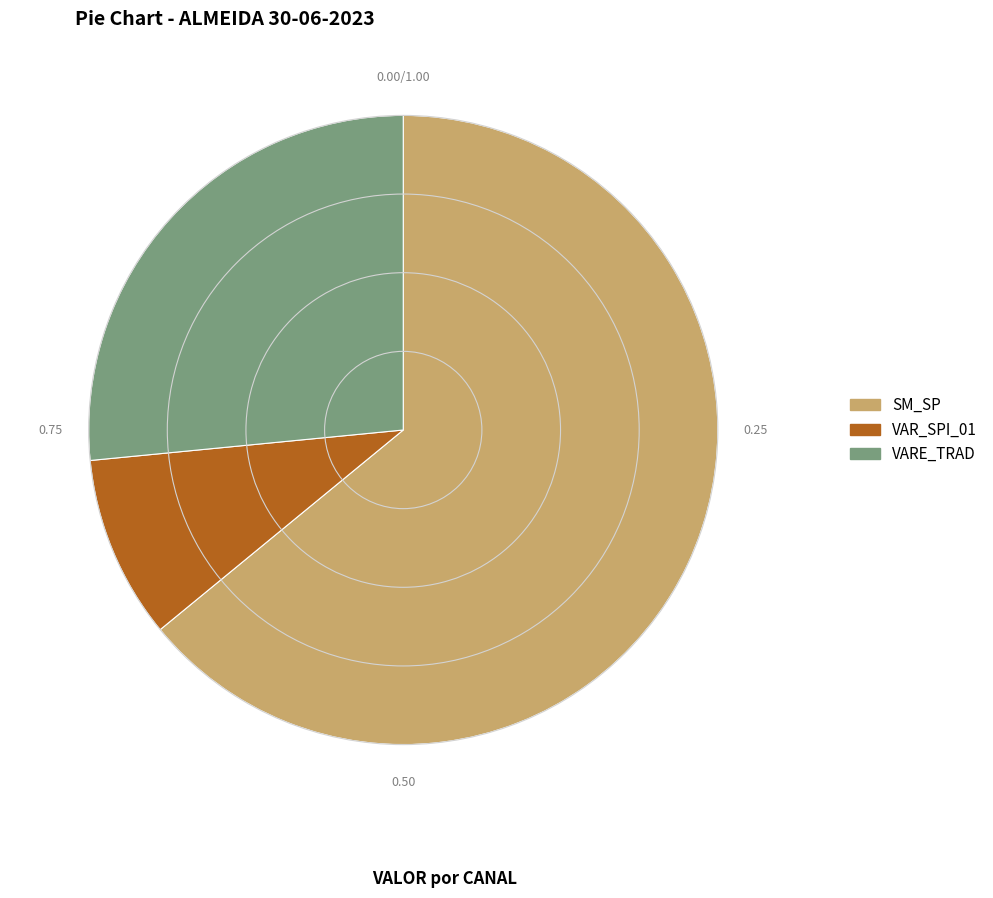

Approximately how many times larger is the value at VARE_TRAD compared to VAR_SPI_01?

2.8